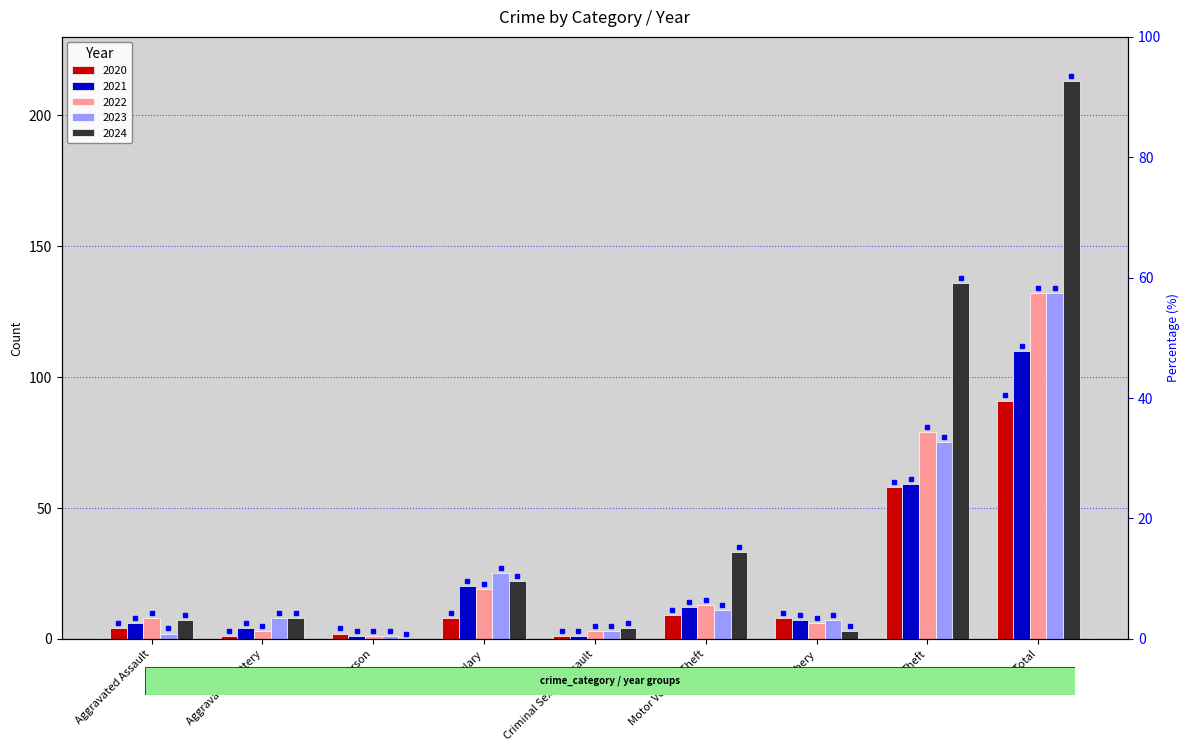

At which category does the chart reach its minimum across all series?

Arson